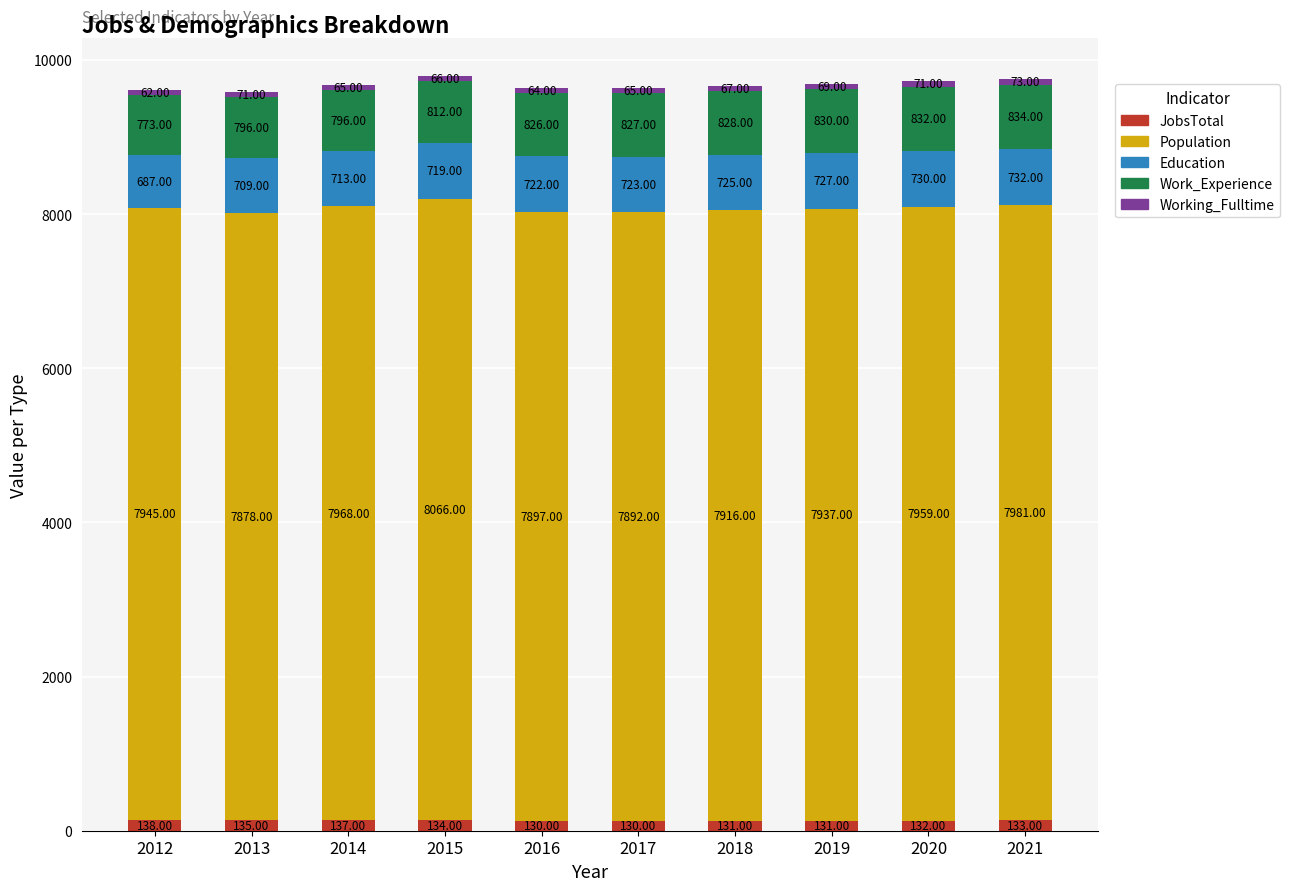

What is the sum of all JobsTotal values?

1331